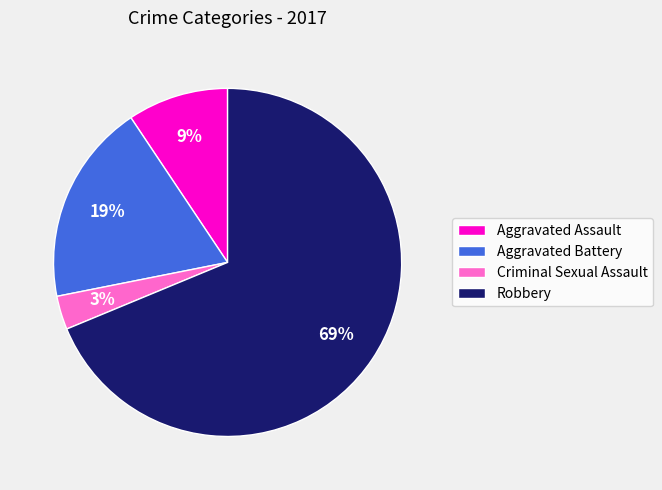

Between Robbery and Aggravated Battery, which is larger?

Robbery